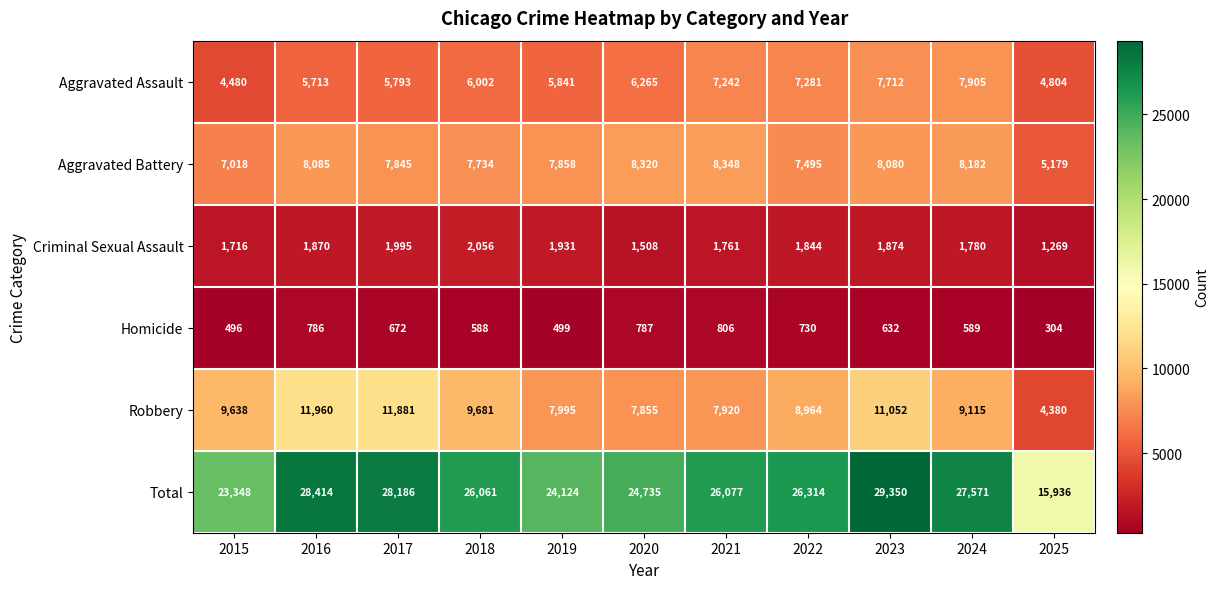

Is it true that Aggravated Assault equals 2001 at 2015?

False